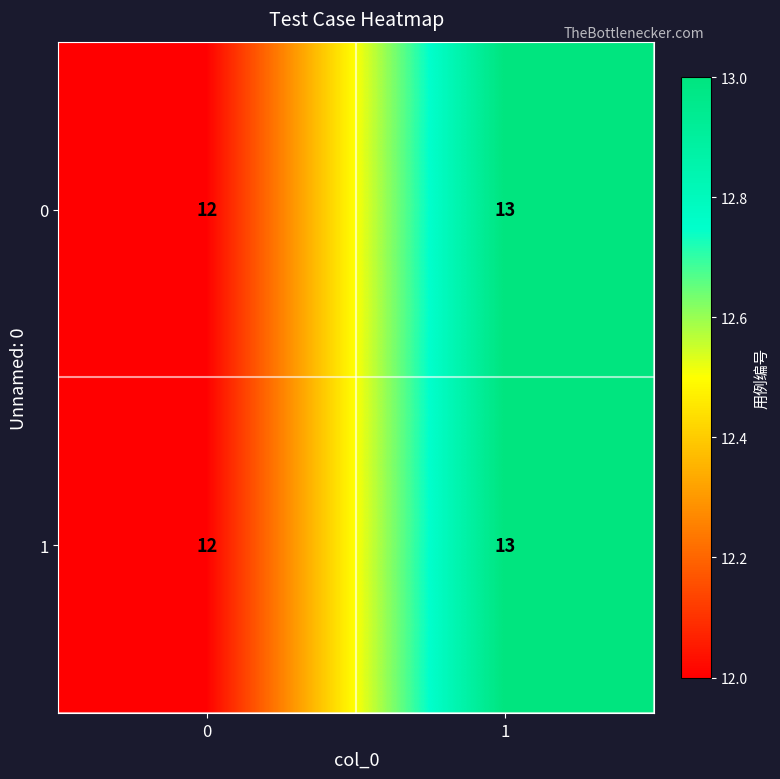

List the labels in order of 1 value, largest first.

1, 0